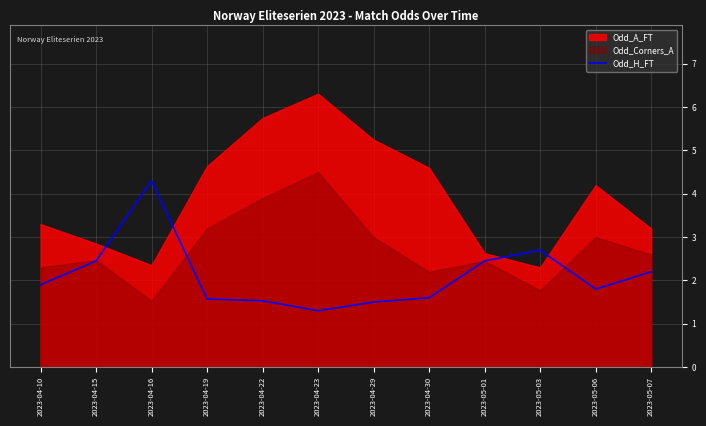

The chart shows a value of 2.5 at 2023-04-15. True or false?

True